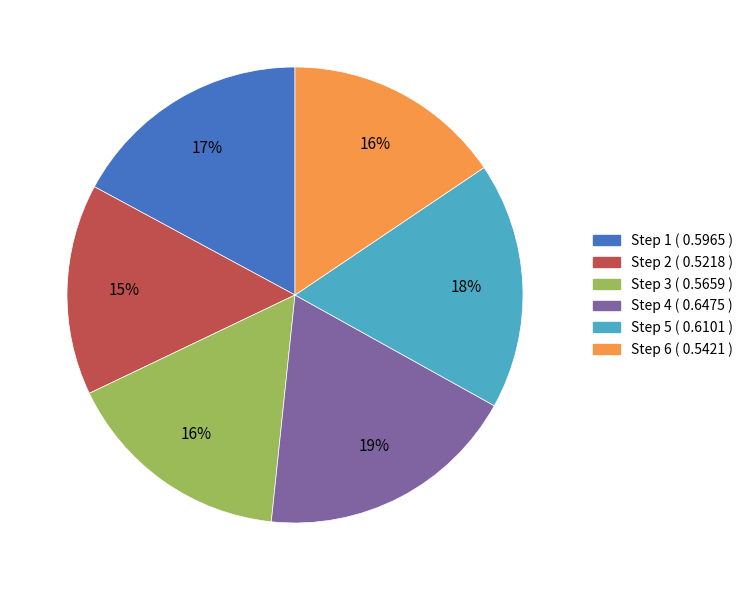

To the nearest percent, what is the average slice percentage?

17%